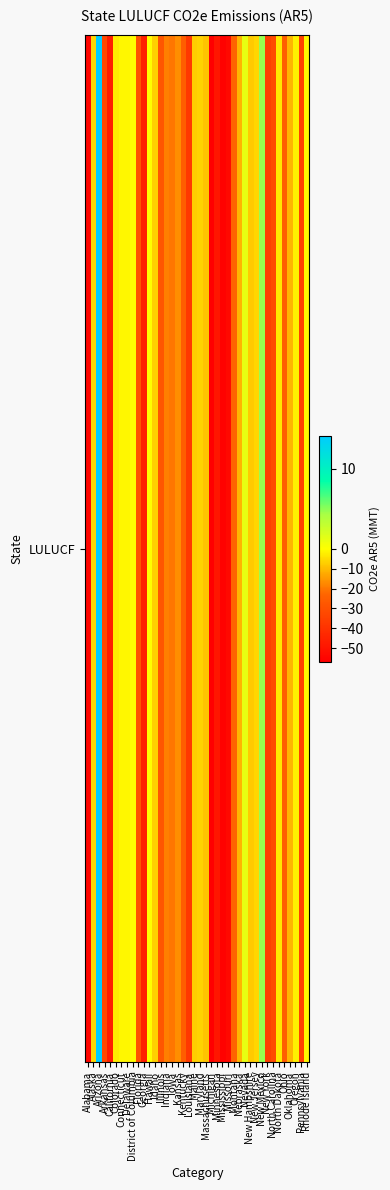

Which category has the lowest value across all series?

Michigan